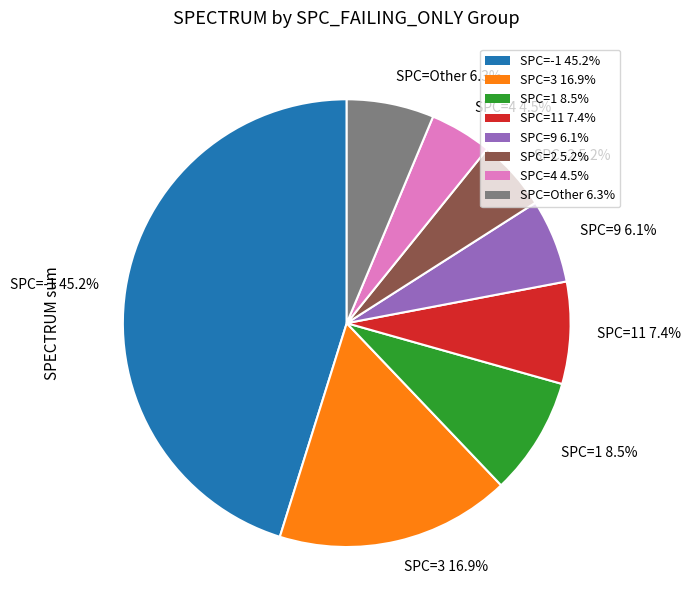

Count the number of slices in the pie.

8